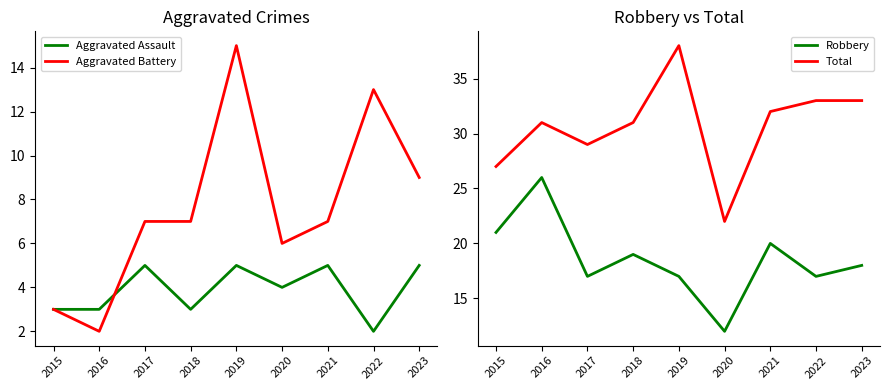

True or false: Robbery and Aggravated Assault cross at least once.

False